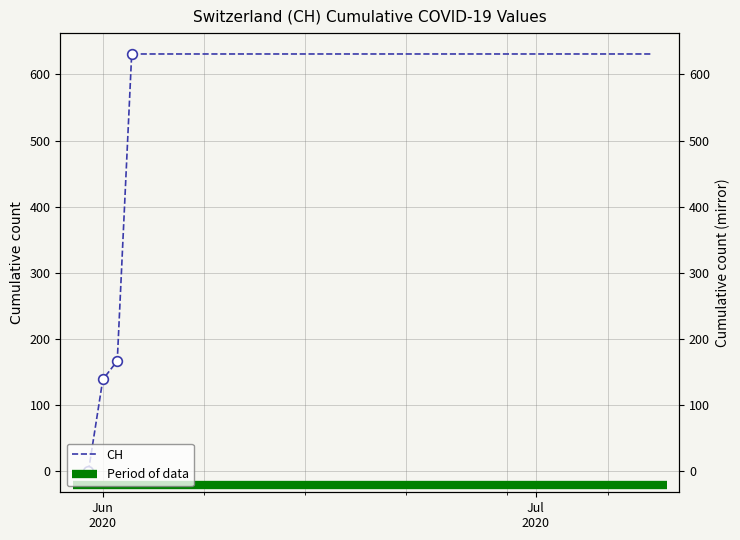

Rank the categories by value from lowest to highest.

2020-05-31, 2020-06-01, 2020-06-02, 2020-06-03, 2020-06-04, 2020-06-05, 2020-06-06, 2020-06-07, 2020-06-08, 2020-06-09, 2020-06-10, 2020-06-11, 2020-06-12, 2020-06-13, 2020-06-14, 2020-06-15, 2020-06-16, 2020-06-17, 2020-06-18, 2020-06-19, 2020-06-20, 2020-06-21, 2020-06-22, 2020-06-23, 2020-06-24, 2020-06-25, 2020-06-26, 2020-06-27, 2020-06-28, 2020-06-29, 2020-06-30, 2020-07-01, 2020-07-02, 2020-07-03, 2020-07-04, 2020-07-05, 2020-07-06, 2020-07-07, 2020-07-08, 2020-07-09